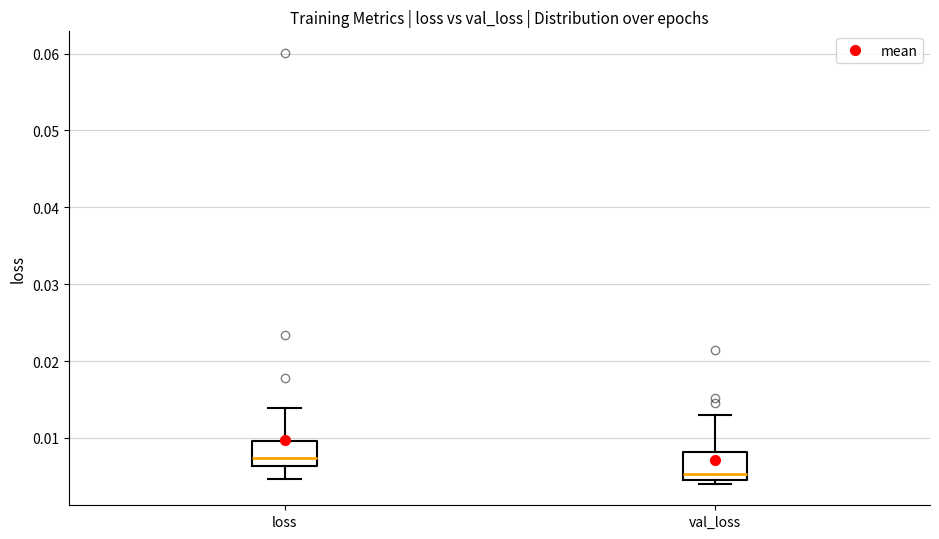

Which box has the lowest median line?

val_loss